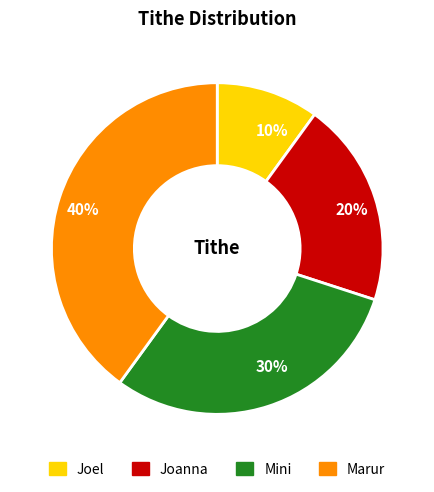

To the nearest percent, what percentage of the pie is 10%?

10%